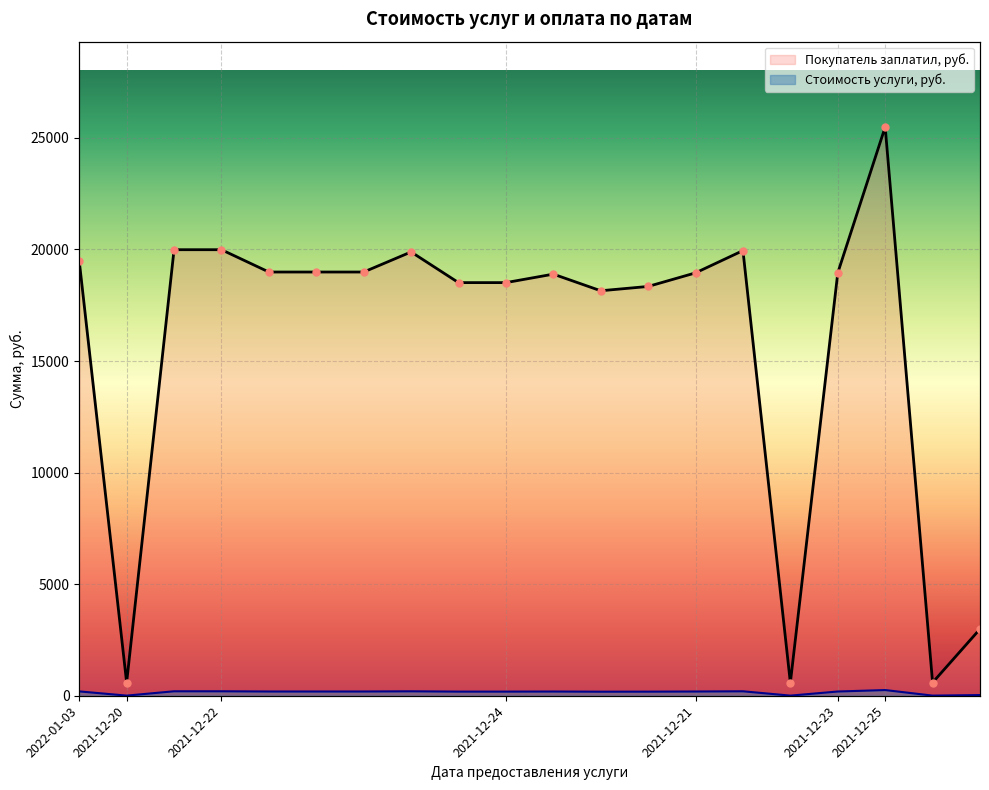

Is it true that the value at 2021-12-24 is 18515?

True